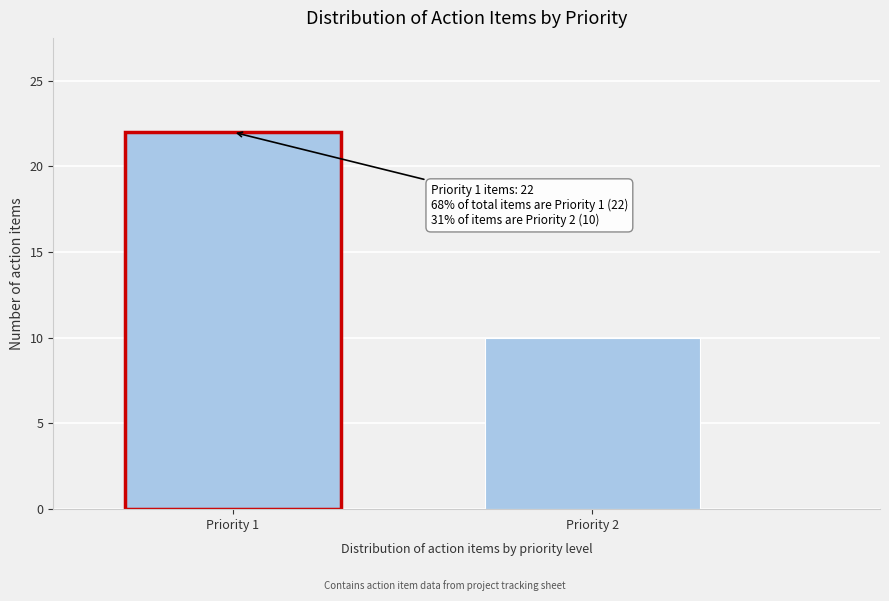

Reading left to right, extract all data points from this chart.

22	10